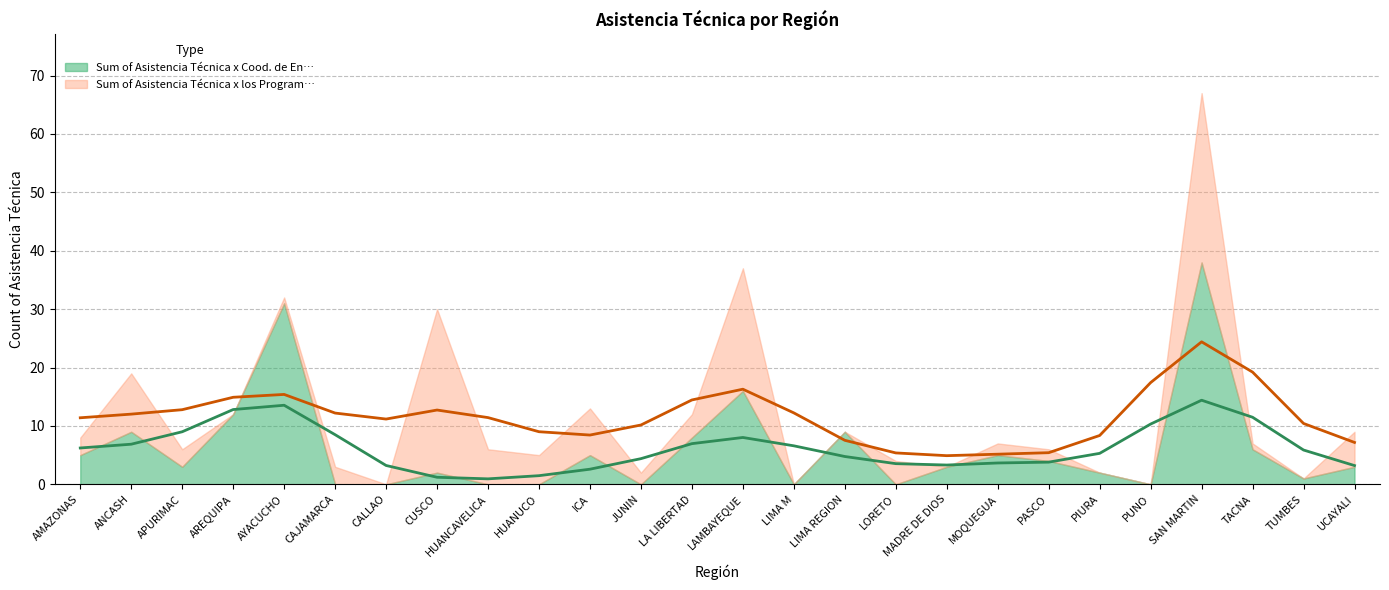

What are all the series names shown in the legend?

Sum of Asistencia Técnica x Cood. de En…, Sum of Asistencia Técnica x los Program…